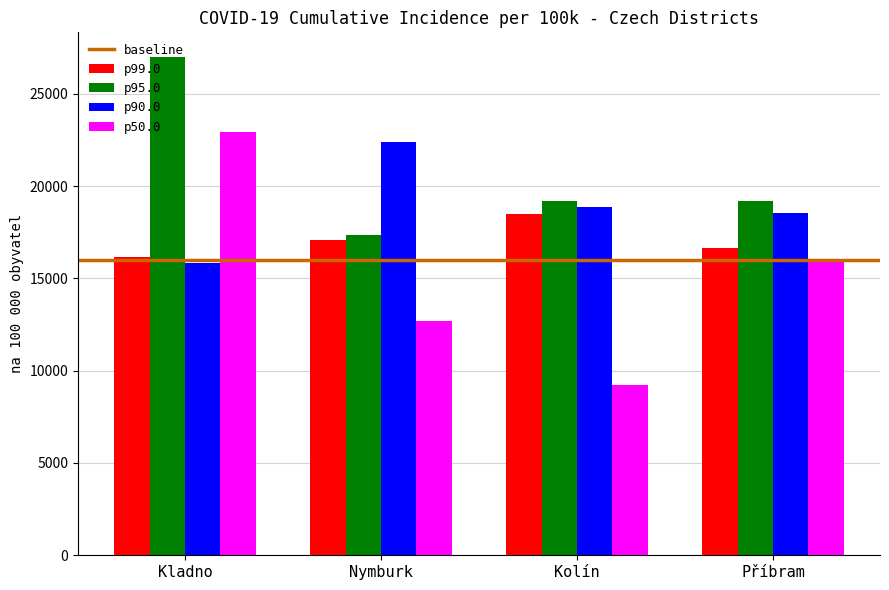

At how many categories does at least one series exceed 20854?

2